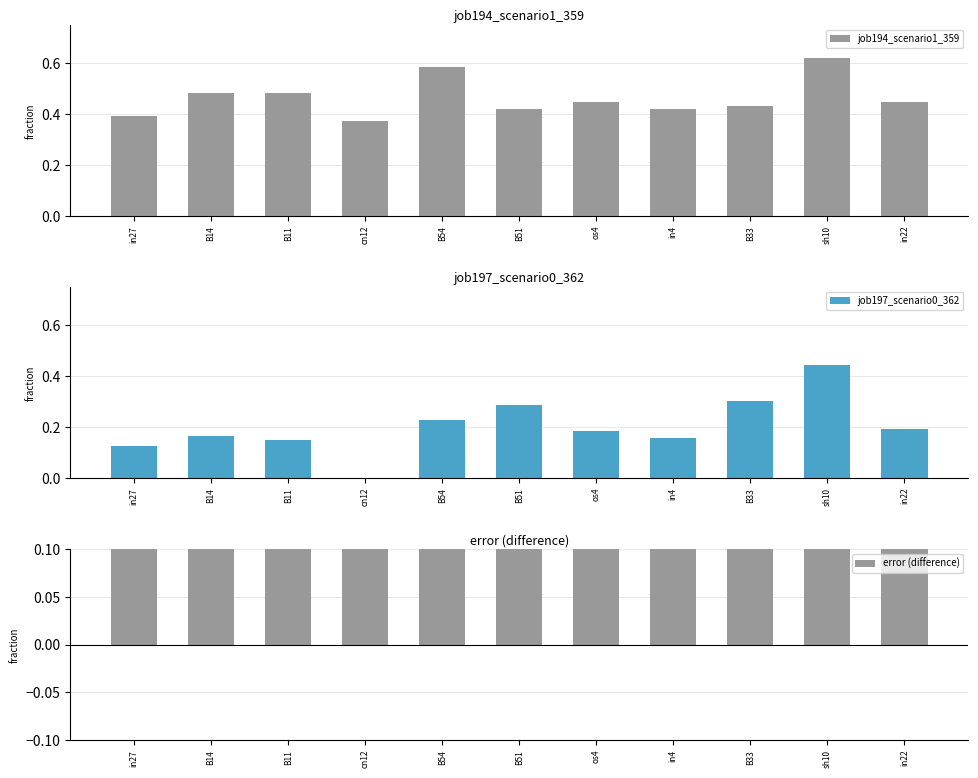

What is the label of the 9th bar from the right?

B11